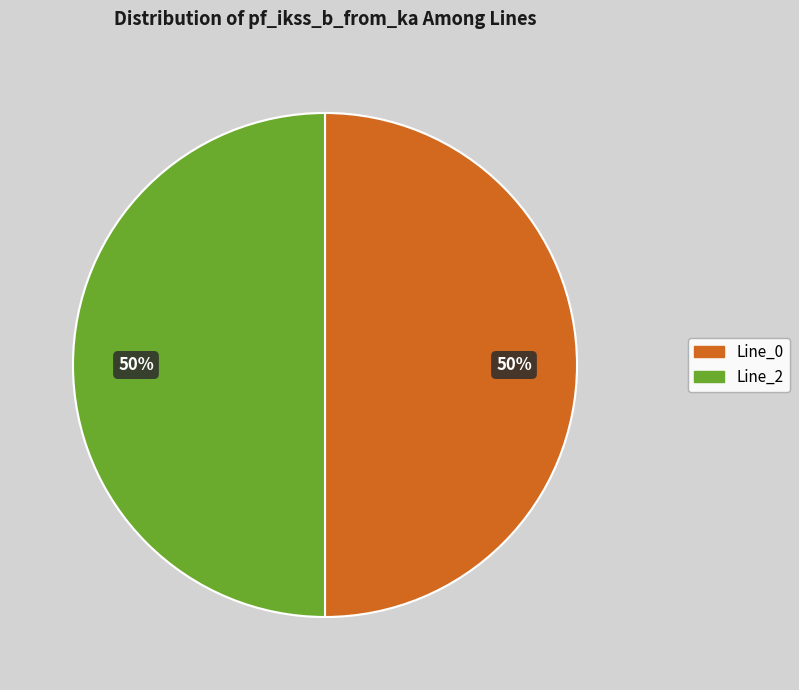

Combined, do Line_2 and Line_0 account for over 50%?

Yes